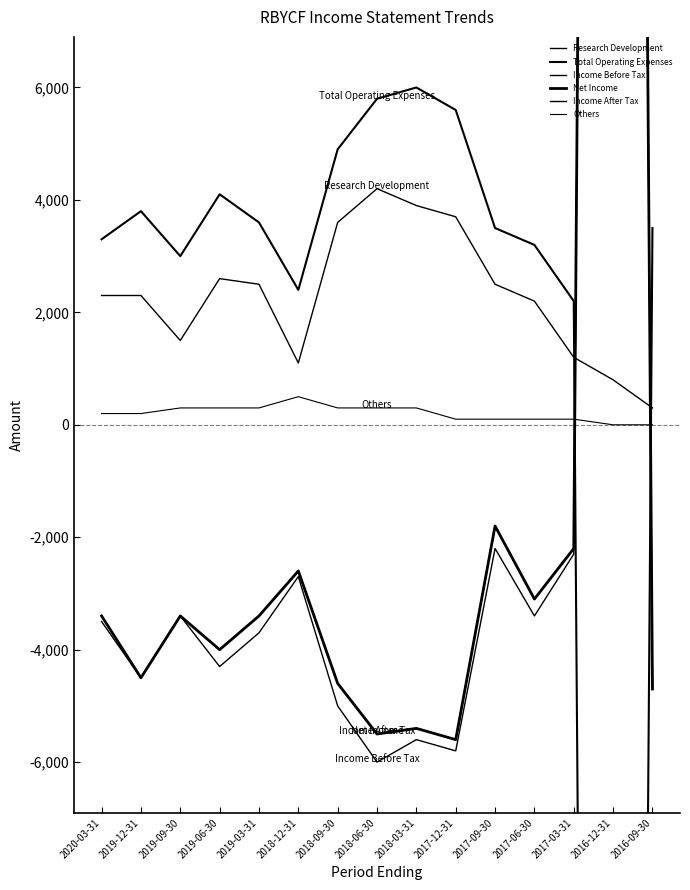

Which category has the lowest value in the Research Development series?

2016-09-30